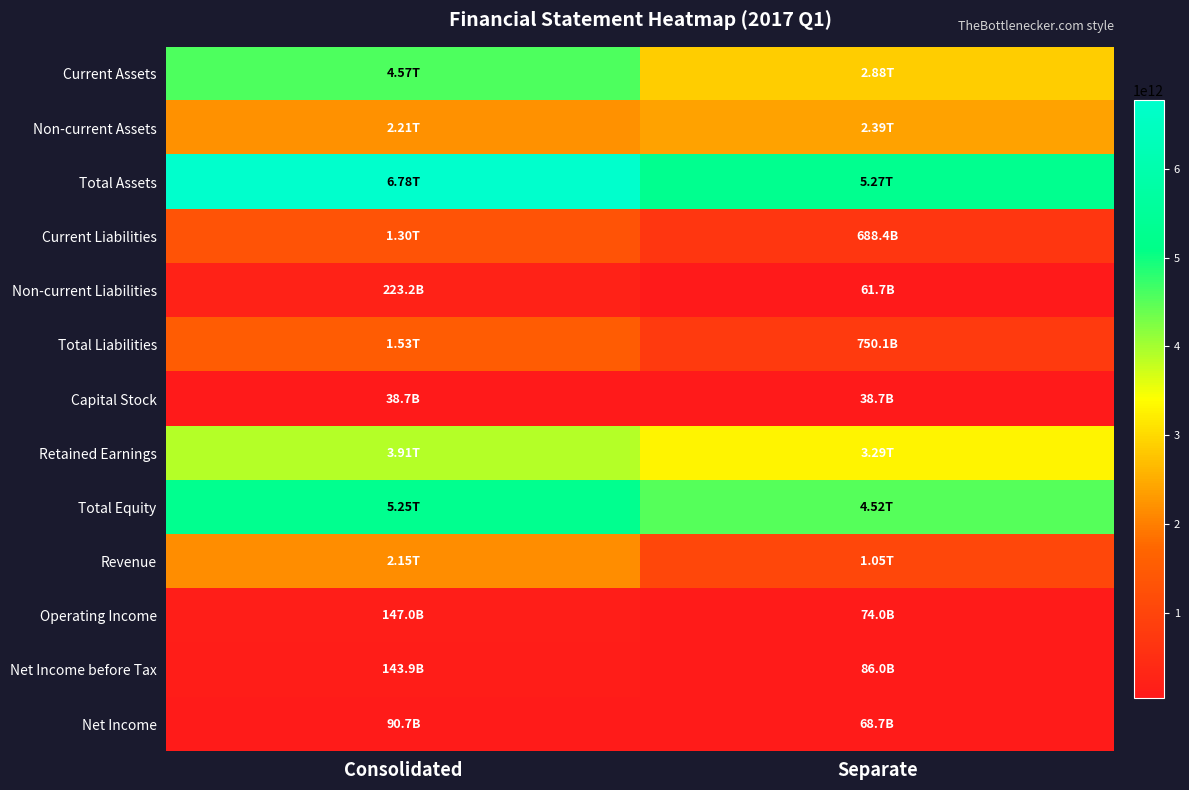

Reading right to left, extract all data points from this chart.

Current Assets: Separate=2880882206184	Consolidated=4570075255082
Non-current Assets: Separate=2389874030722	Consolidated=2206330291400
Total Assets: Separate=5270756236906	Consolidated=6776405546482
Current Liabilities: Separate=688415974845	Consolidated=1302321865324
Non-current Liabilities: Separate=61673659092	Consolidated=223196778544
Total Liabilities: Separate=750089633937	Consolidated=1525518643868
Capital Stock: Separate=38688900000	Consolidated=38688900000
Retained Earnings: Separate=3290046002911	Consolidated=3906426651121
Total Equity: Separate=4520666602969	Consolidated=5250886902614
Revenue: Separate=1052841024480	Consolidated=2149520910716
Operating Income: Separate=74001090482	Consolidated=146975190150
Net Income before Tax: Separate=85952096875	Consolidated=143875751358
Net Income: Separate=68657301854	Consolidated=90665125916